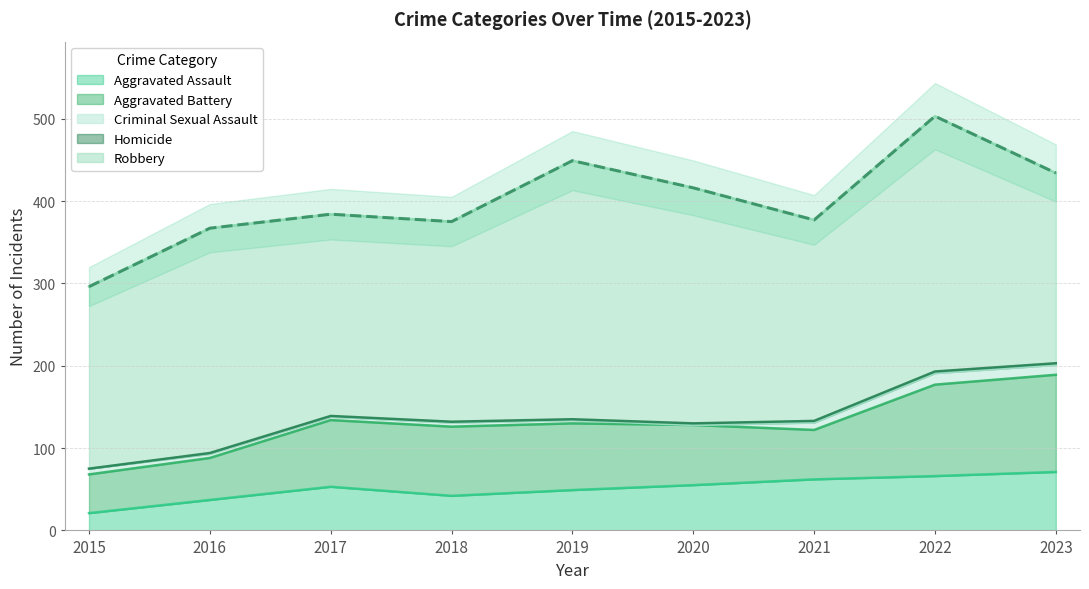

At which category is the sum across all series the highest?

2022